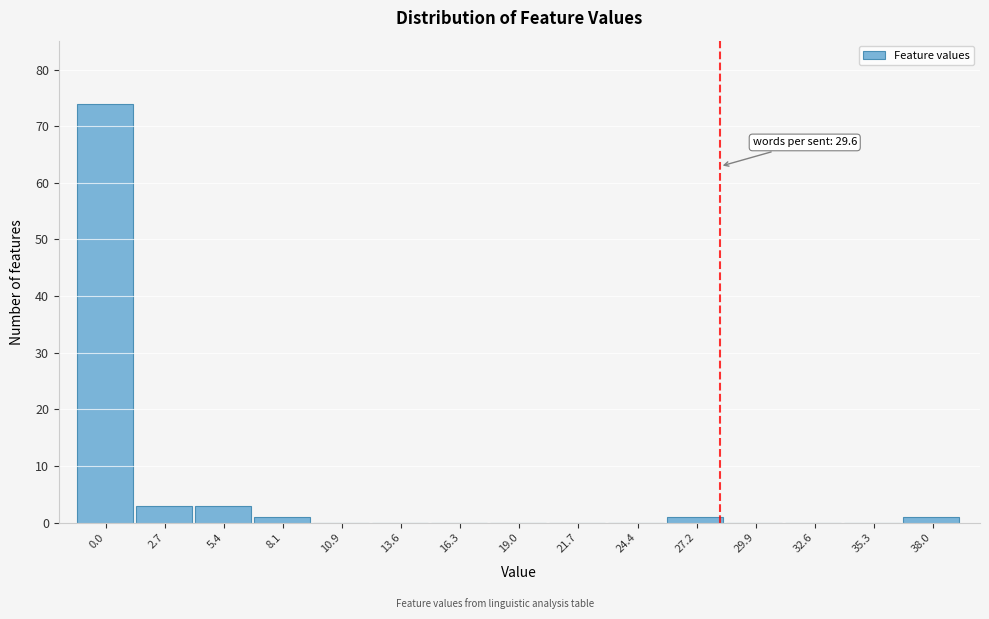

Reading left to right, transcribe all the data shown in this chart.

0.0=74	2.7=3	5.4=3	8.1=1	10.9=0	13.6=0	16.3=0	19.0=0	21.7=0	24.4=0	27.2=1	29.9=0	32.6=0	35.3=0	38.0=1